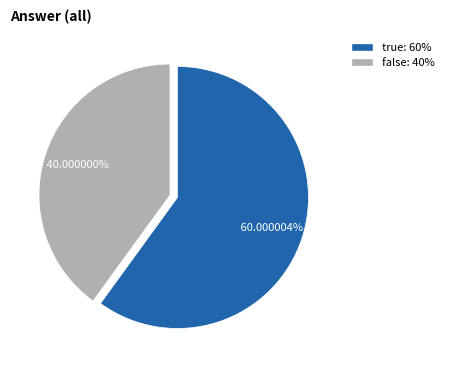

Count the number of slices in the pie.

2